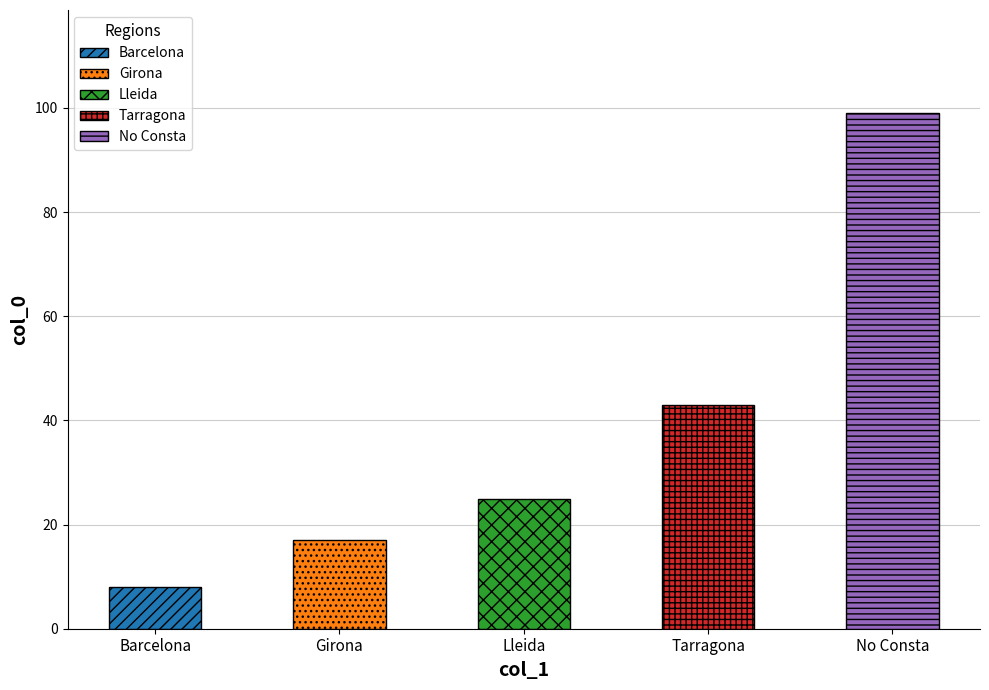

What position from the right is Tarragona?

2